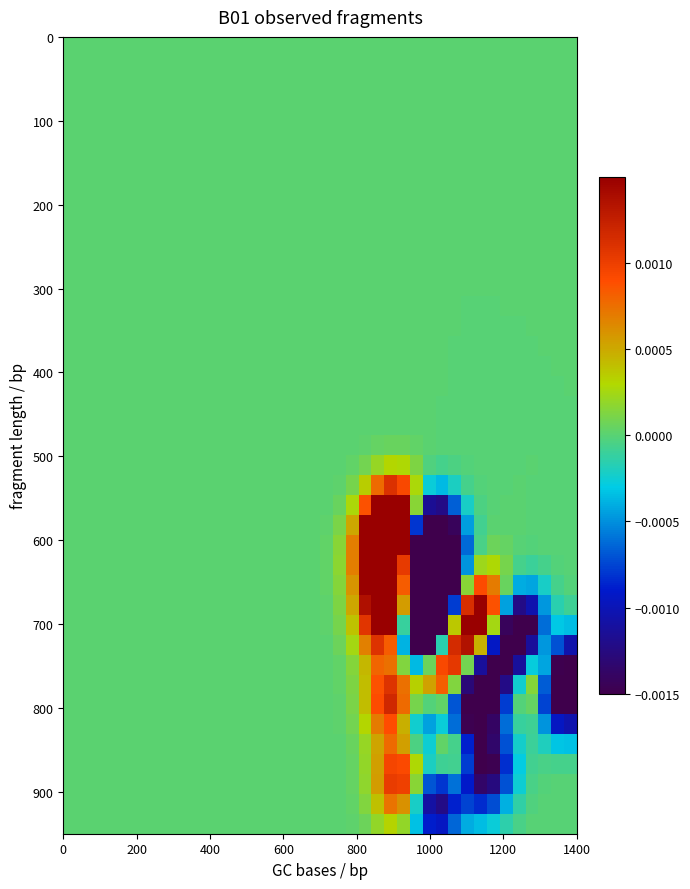

How many categories are shown in the chart?

40